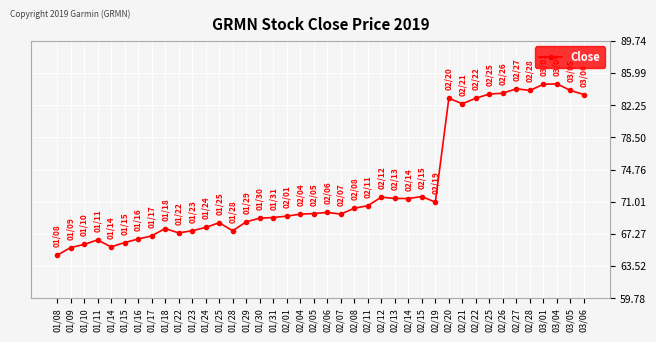

What is the change in value from 01/18 to 01/29?

+0.8